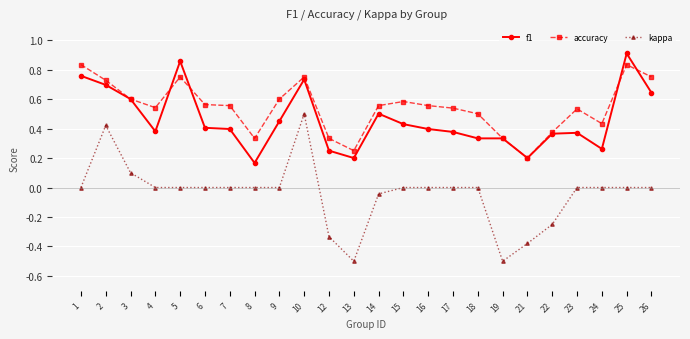

Where is f1 nearest to the value 0?

8